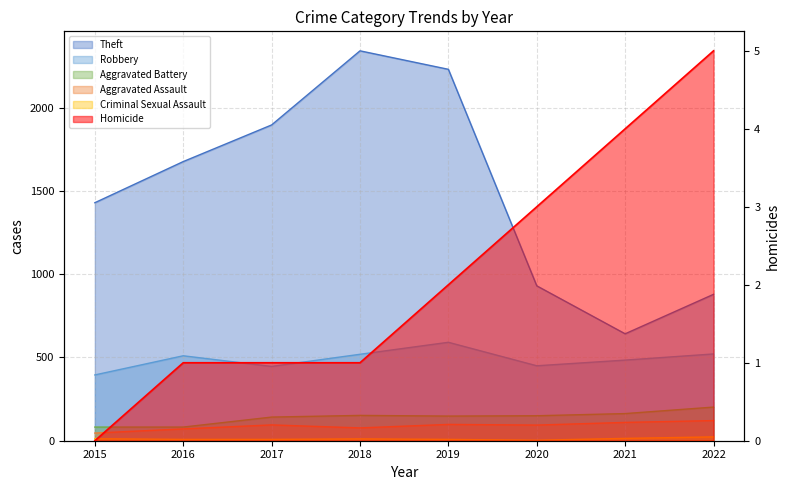

What is the difference between the maximum and minimum values in the Criminal Sexual Assault series?

20